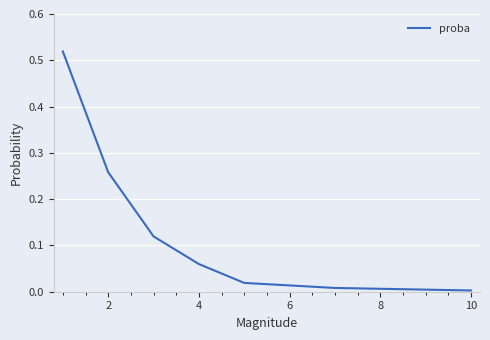

True or false: the data has more than 1 interior local peaks.

False